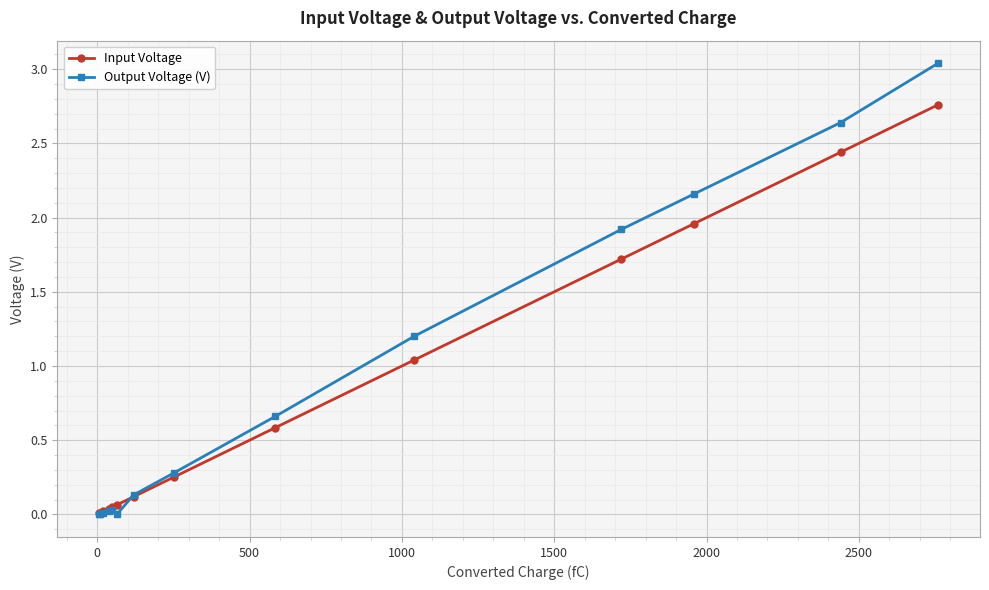

What is the value of the Output Voltage (V) point at the 10th from the left?

1.2